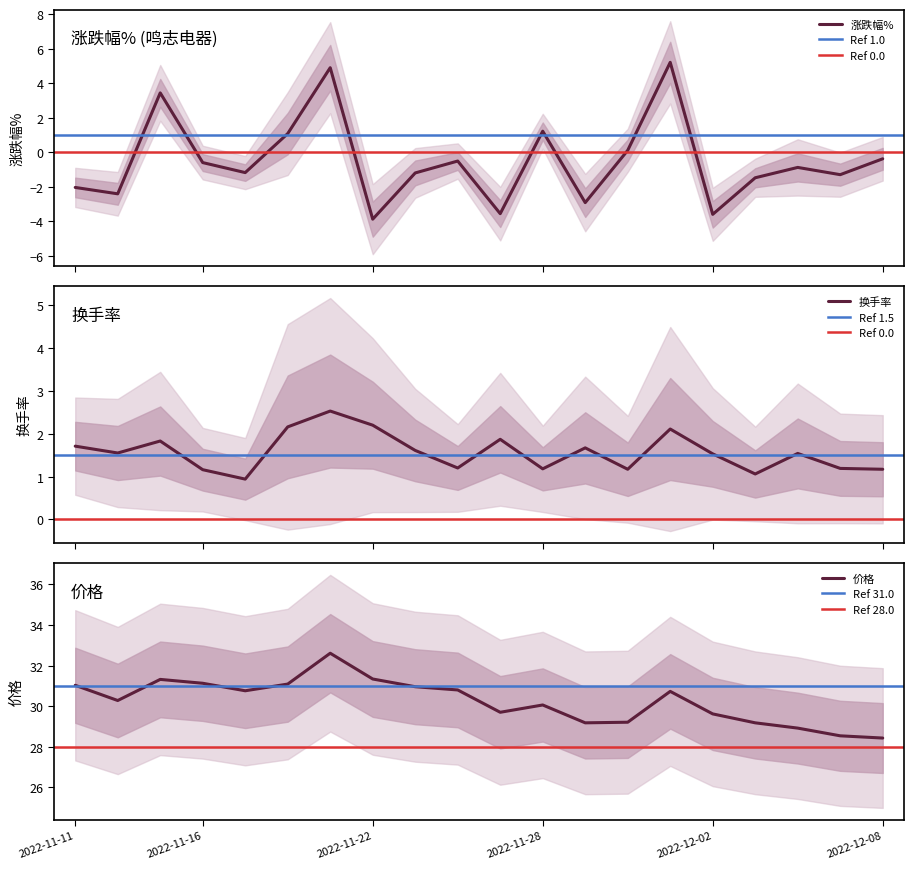

Which has a higher value, 2022-11-25 or 2022-11-24?

2022-11-24